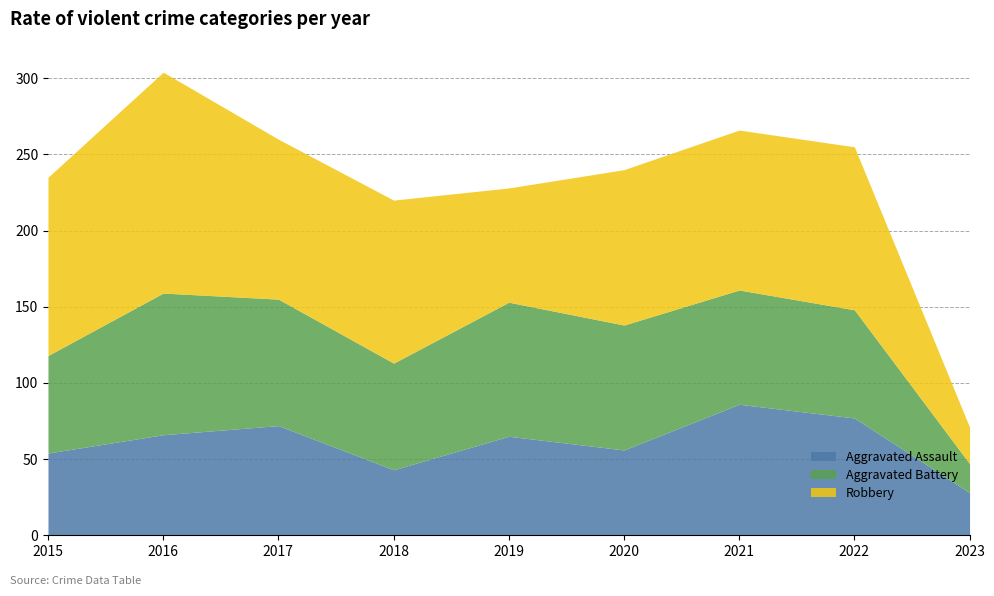

Between which two adjacent categories do Aggravated Battery and Robbery first intersect?

2018 and 2019